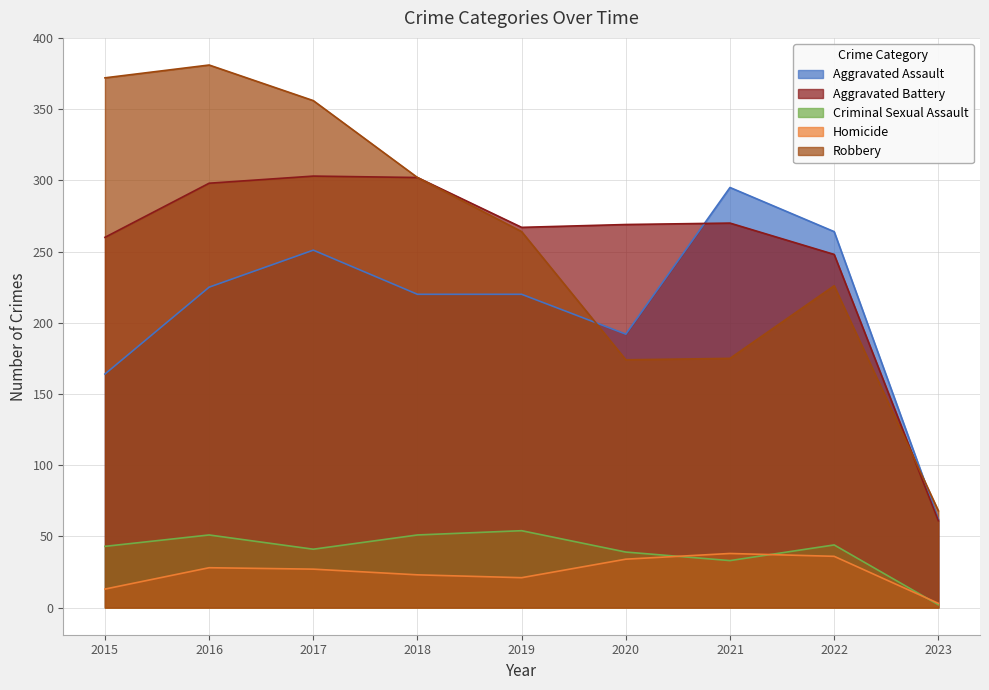

In Robbery, how many points are lower than both neighbors (excluding endpoints)?

1